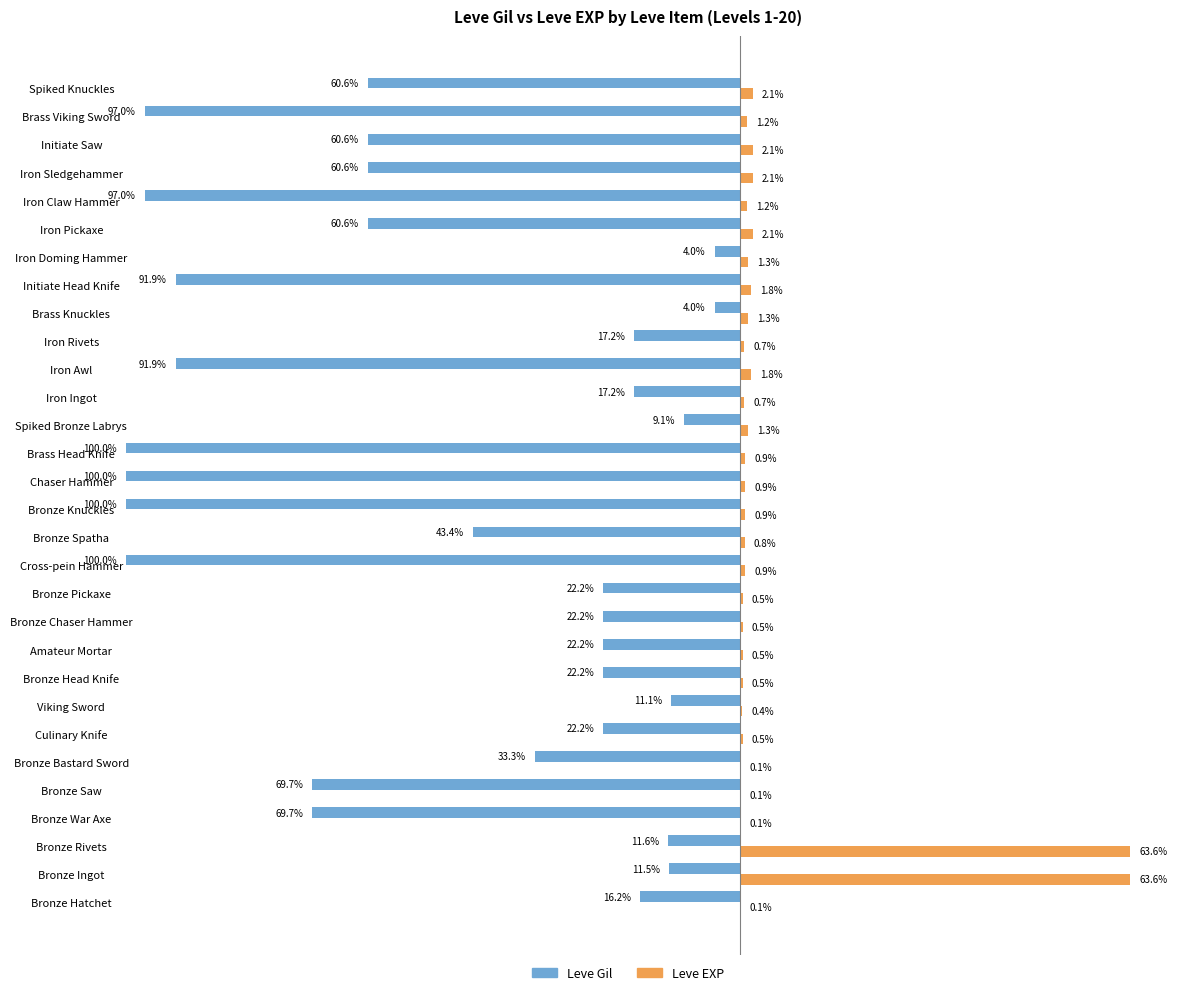

Which series changed the most between Bronze Head Knife and Spiked Bronze Labrys?

Leve Gil